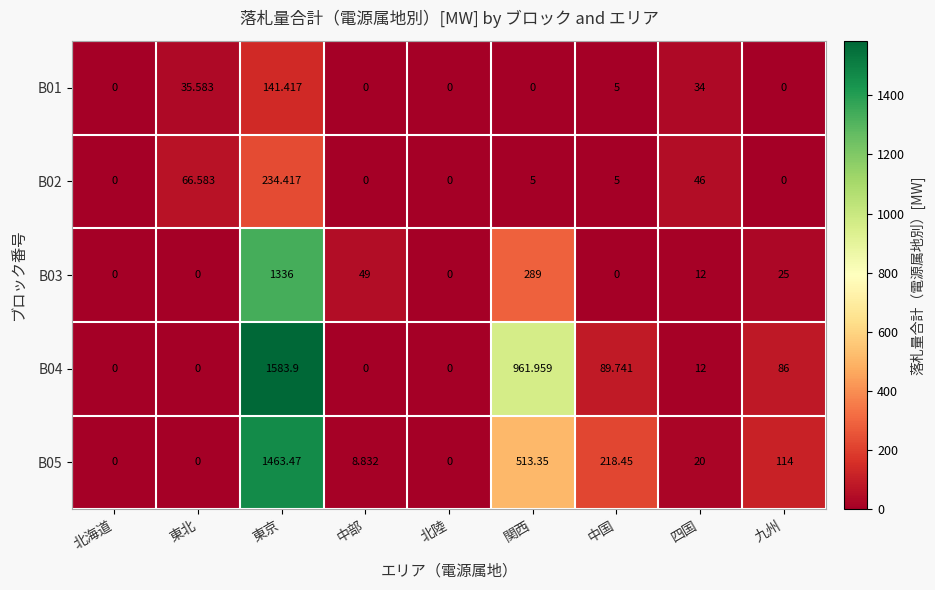

How many series are shown in this chart?

5